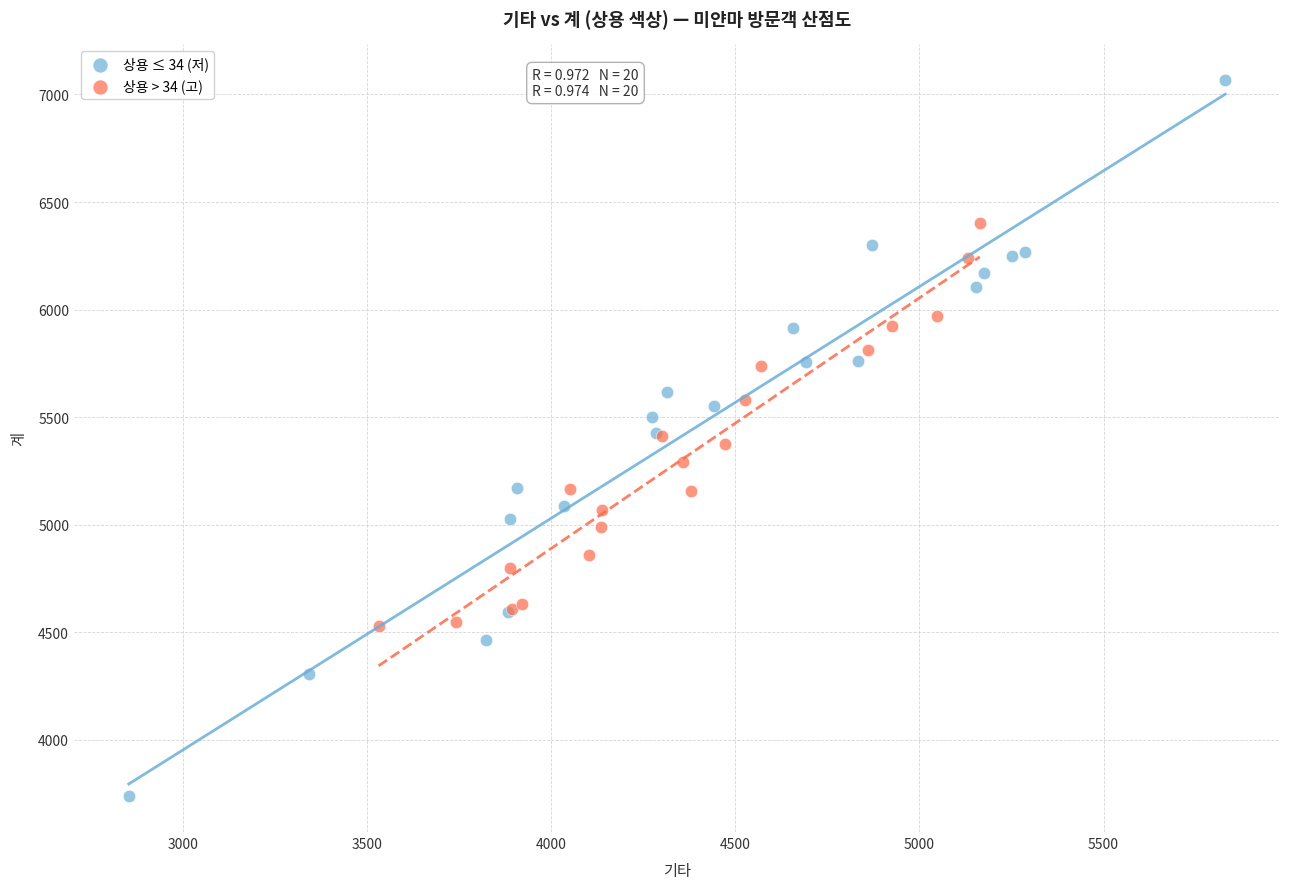

What are all the series names shown in the legend?

상용 ≤ 34 (저), 상용 > 34 (고)